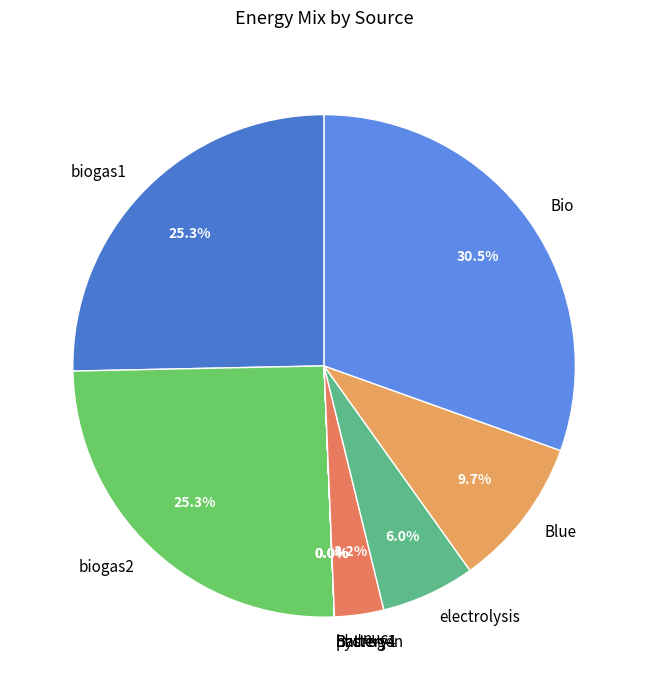

What percentage is NOT represented by Blue?

90.3%